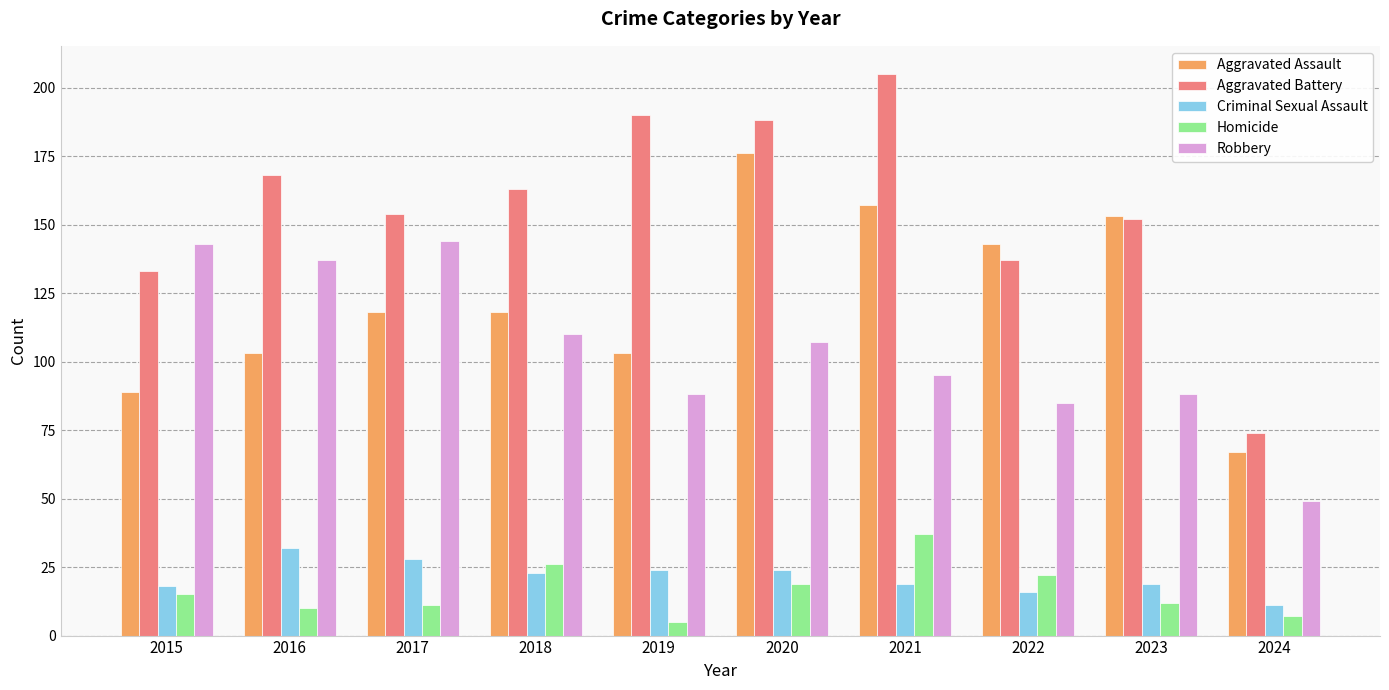

How many distinct data groups are displayed?

5